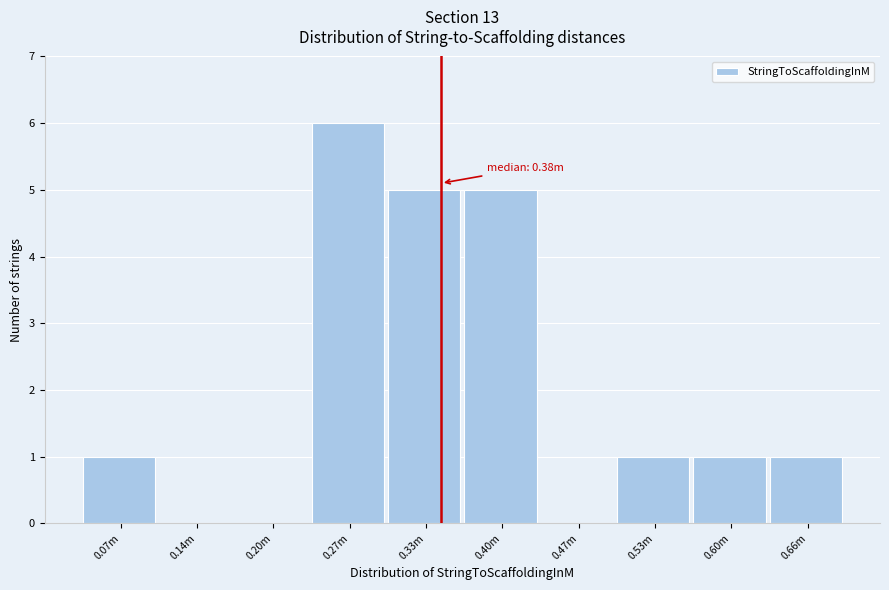

Reading left to right, extract all data points from this chart.

0.07m=1	0.14m=0	0.20m=0	0.27m=6	0.33m=5	0.40m=5	0.47m=0	0.53m=1	0.60m=1	0.66m=1